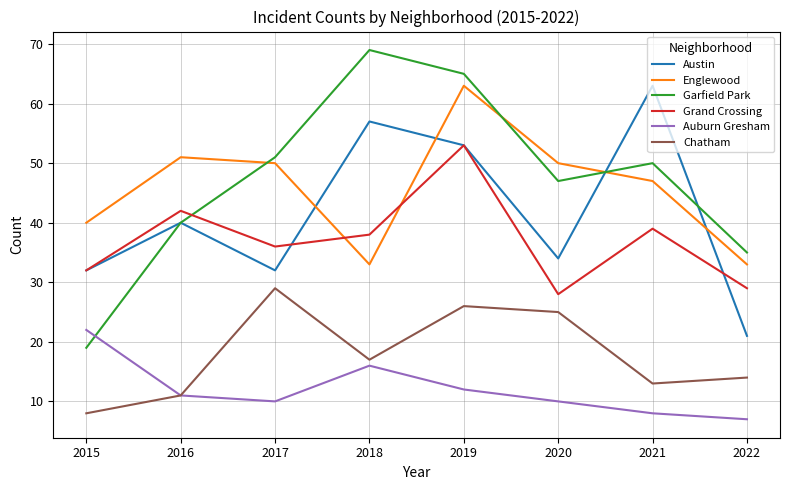

At which label does Garfield Park first exceed 50?

2017